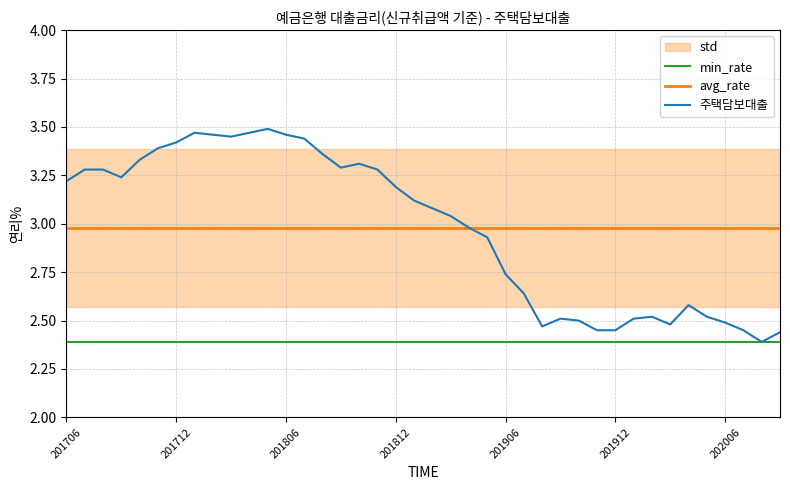

True or false: min_rate has a value of 2.4 at 19.

True